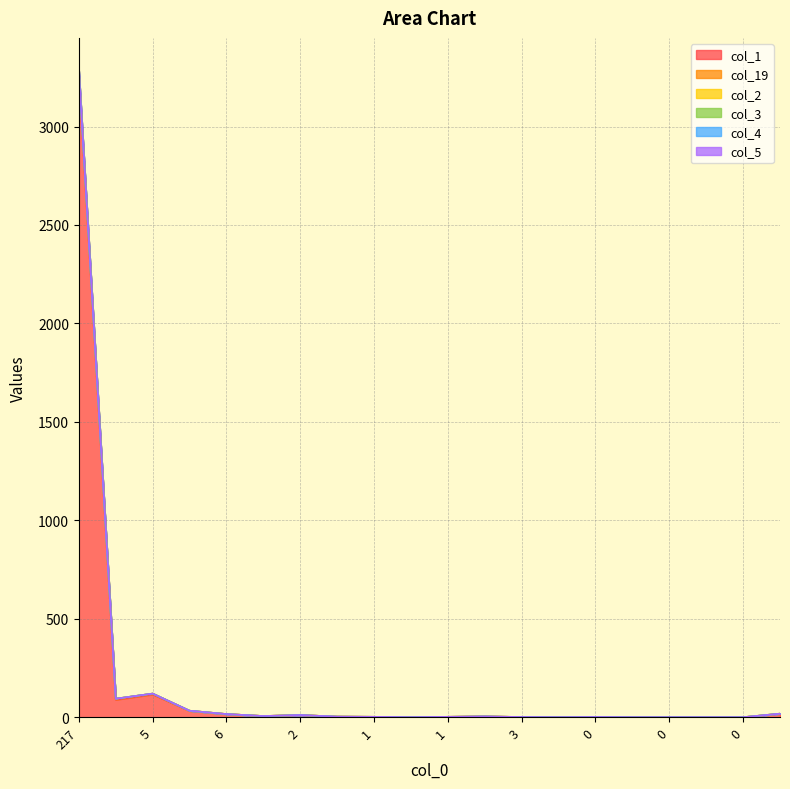

True or false: col_3 has more than 1 interior local peaks.

True